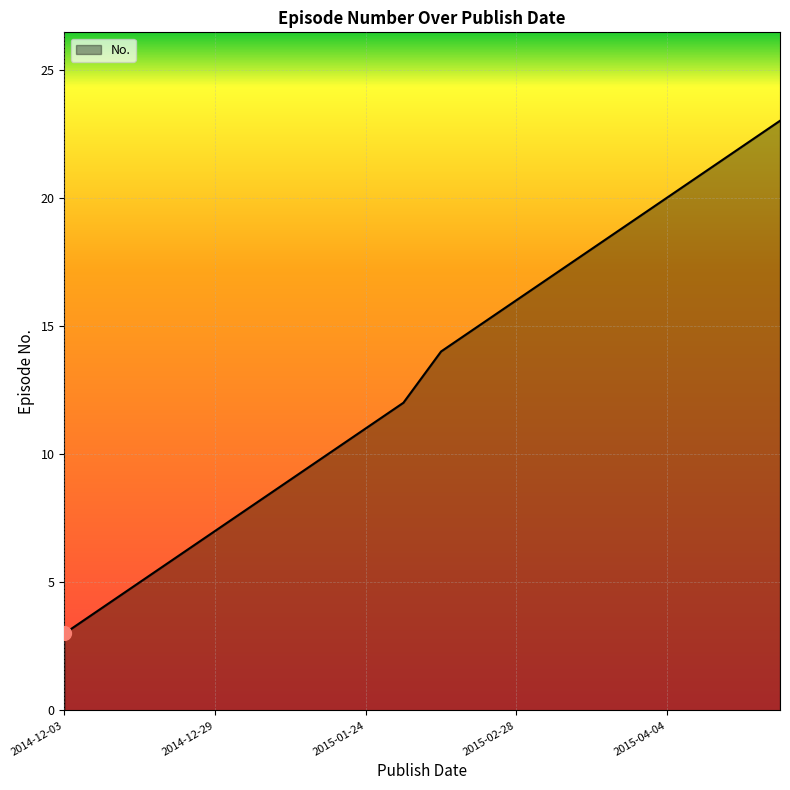

What is the greatest value displayed?

23